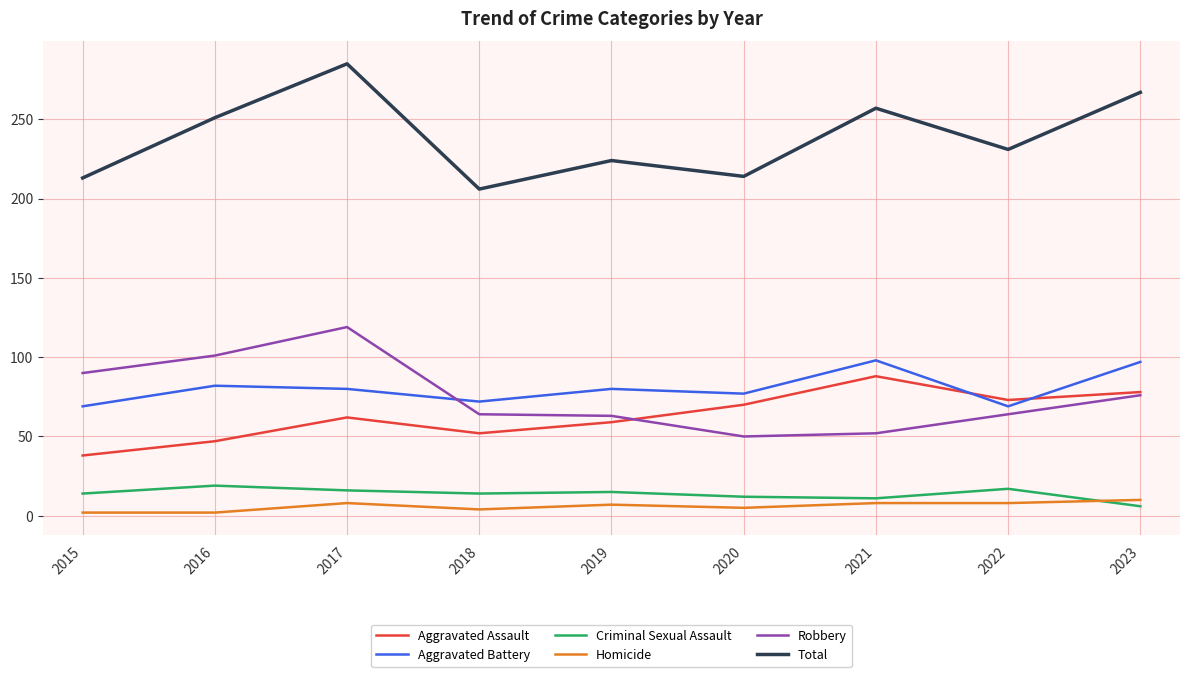

Which series has the widest spread of values?

Total